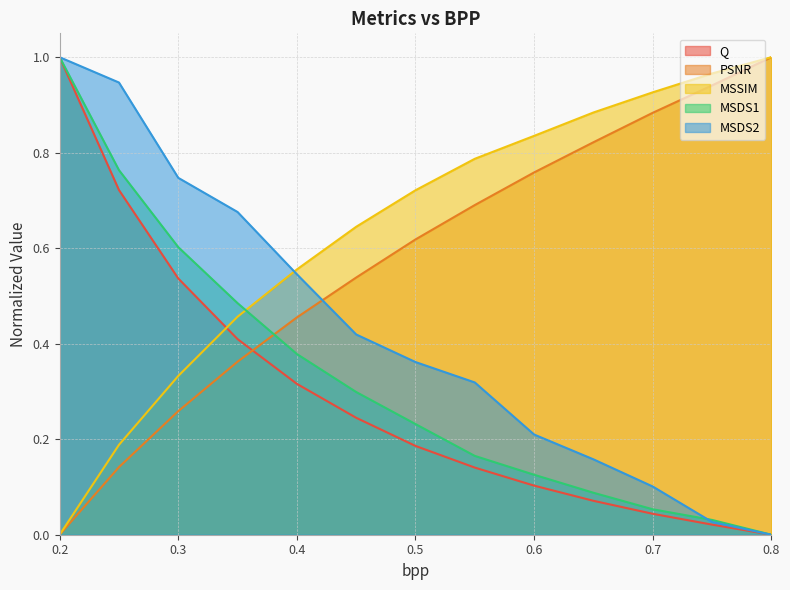

Which category has the highest value in the PSNR series?

0.8